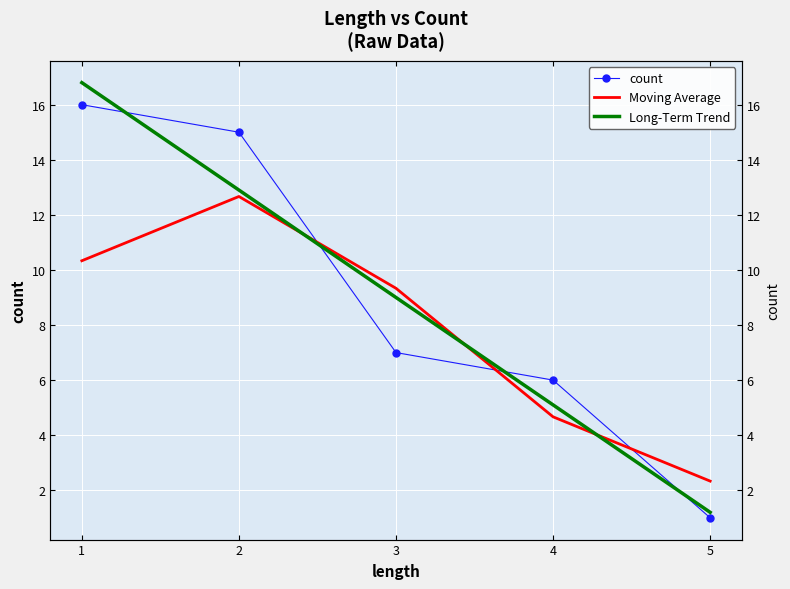

Is the value of Moving Average at 4 greater than the value of count at 3?

No